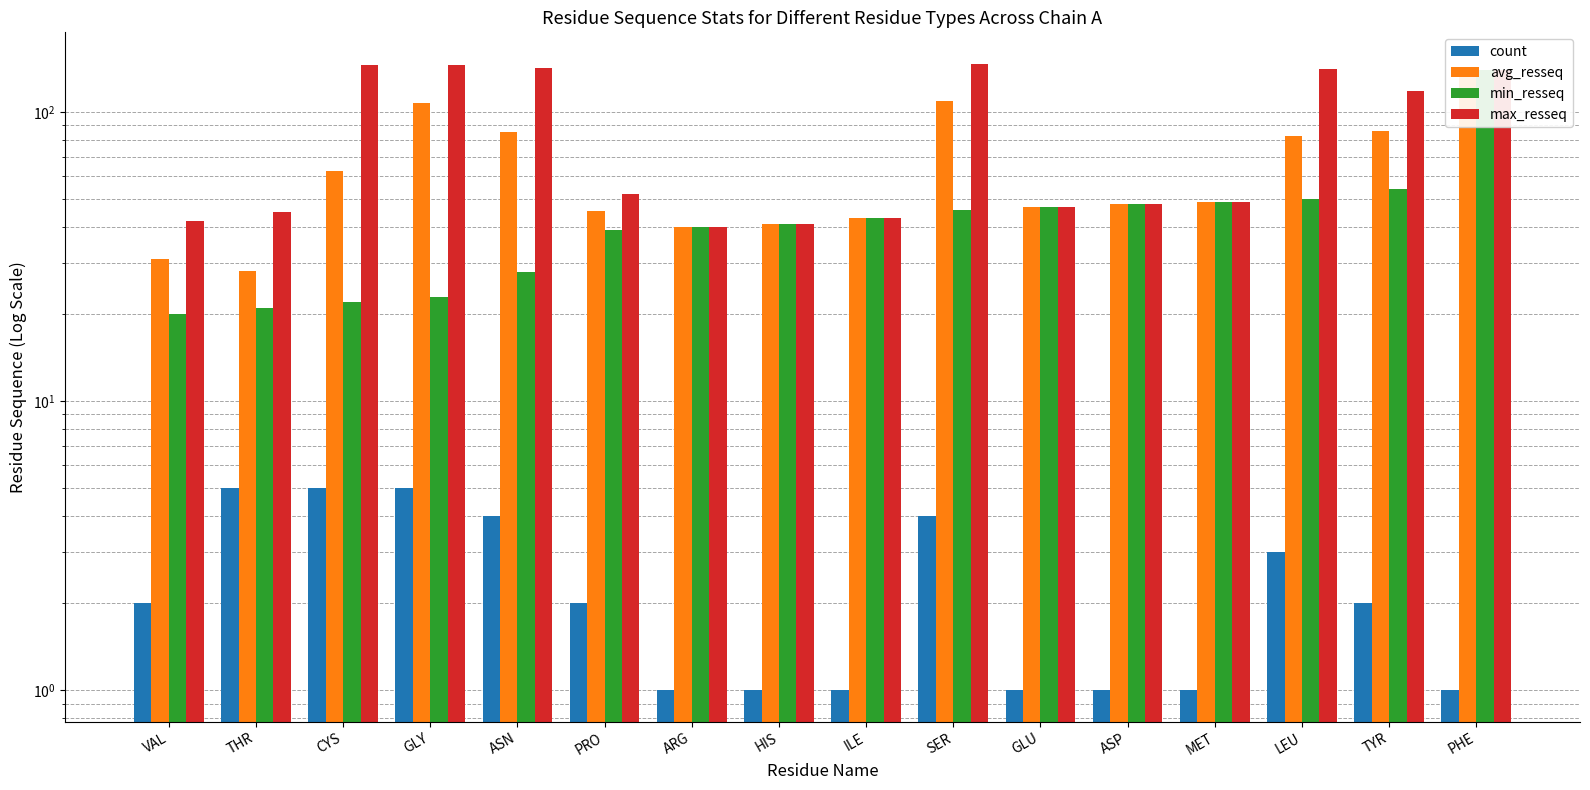

The value of count at LEU is 3.0. True or false?

True